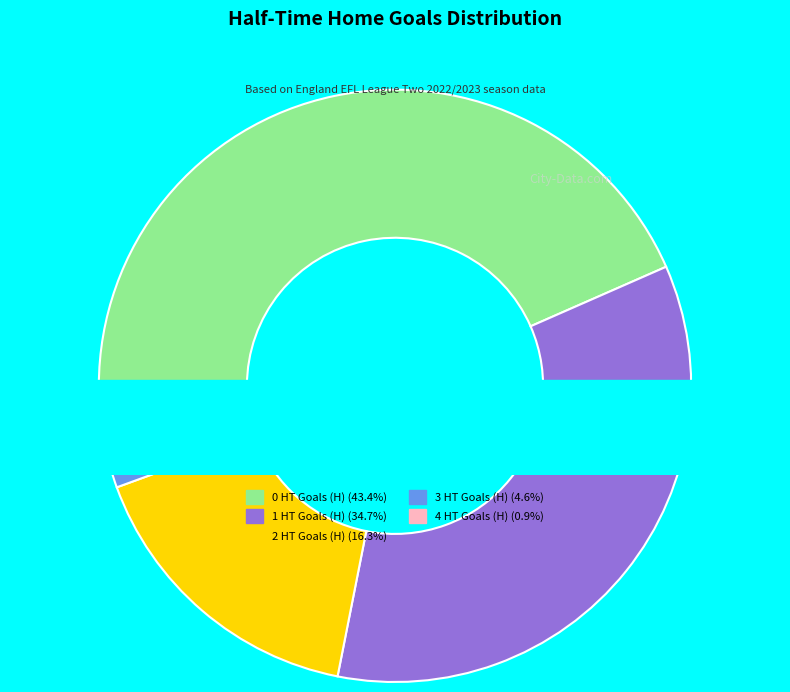

Between 4 HT Goals (H) and 2 HT Goals (H), which is larger?

2 HT Goals (H)